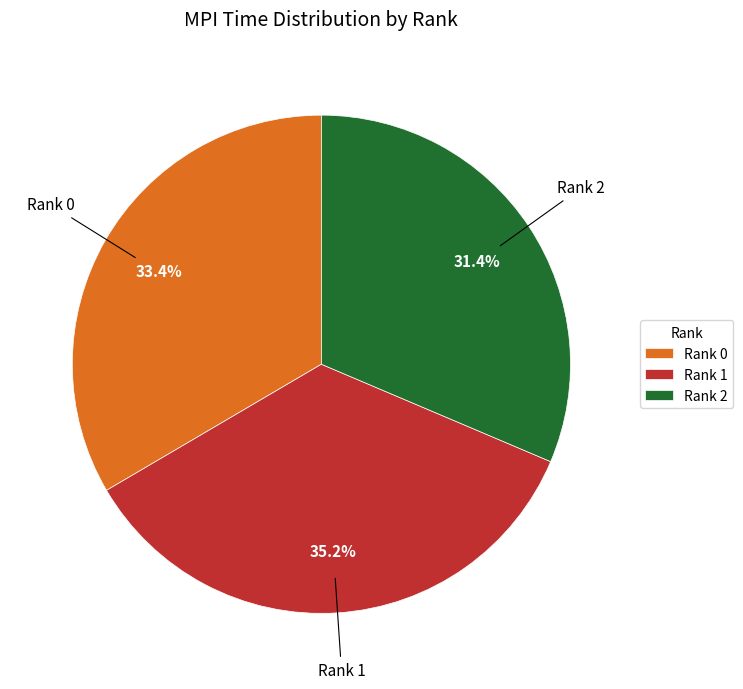

To the nearest percent, what portion does Rank 1 represent?

35%